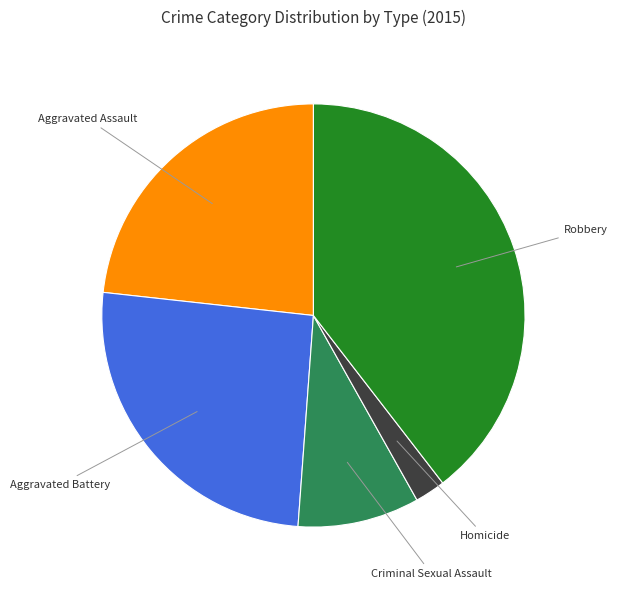

Rank the categories by value from highest to lowest.

Robbery, Aggravated Battery, Aggravated Assault, Criminal Sexual Assault, Homicide